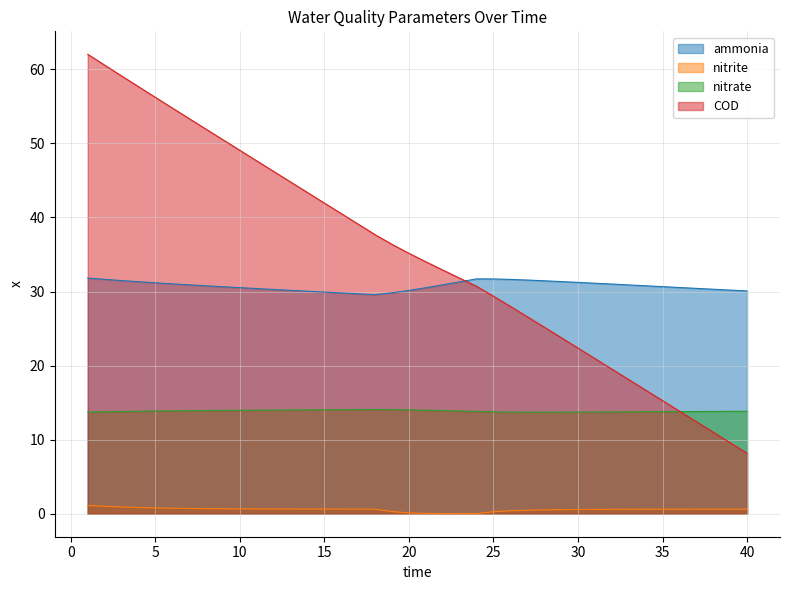

What are all the series names shown in the legend?

ammonia, nitrite, nitrate, COD